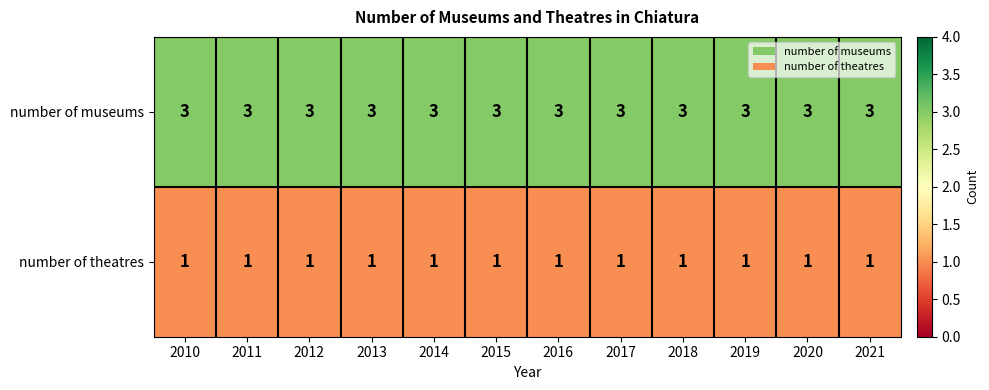

Which series has the largest total across all categories?

number of museums